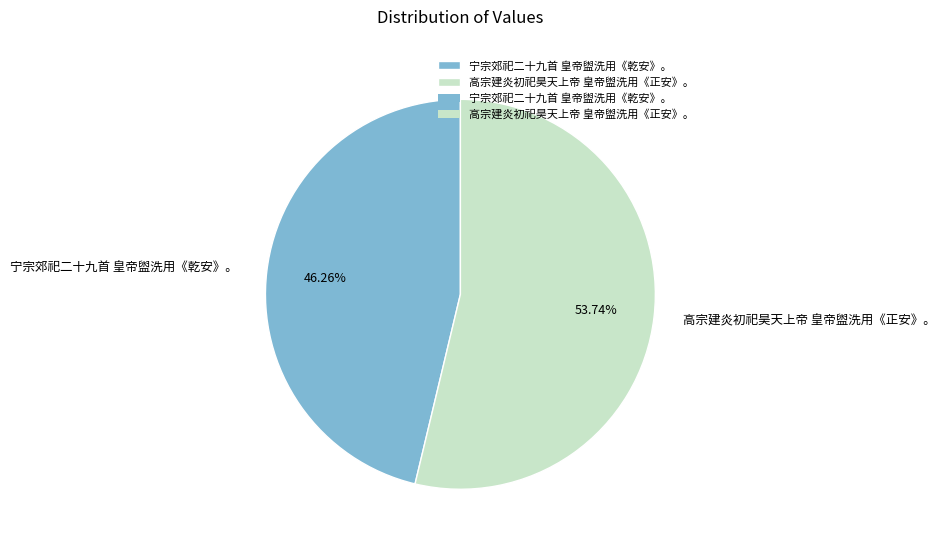

The 宁宗郊祀二十九首 皇帝盥洗用《乾安》。 slice represents 57% of the pie. True or false?

False